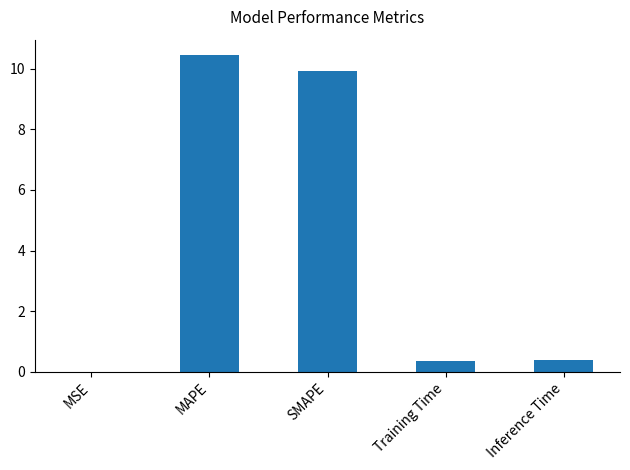

Is it true that the value at Inference Time is 0.4?

True